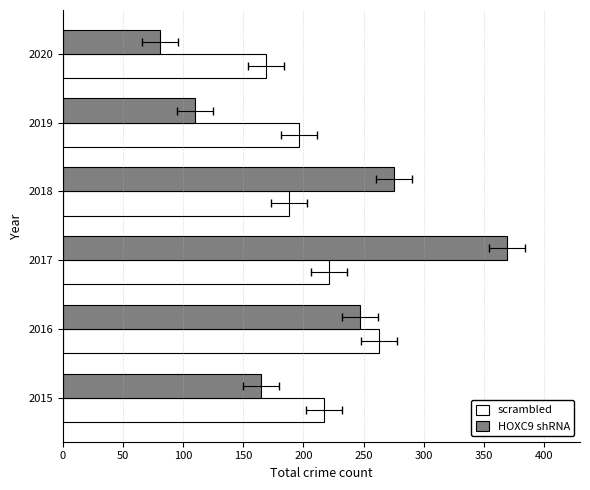

What is the average value of the HOXC9 shRNA series?

208